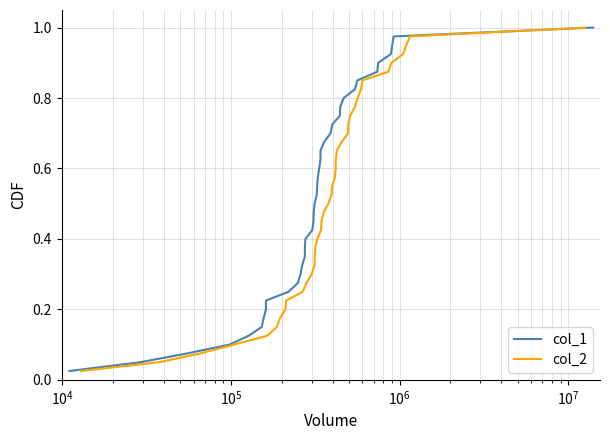

How many distinct data groups are displayed?

2